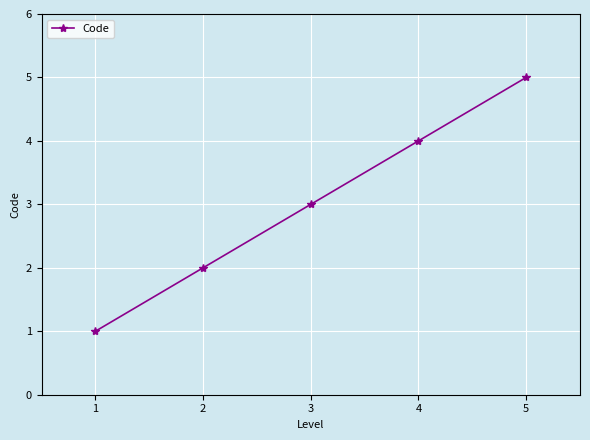

Between 3 and 2, which is larger?

3